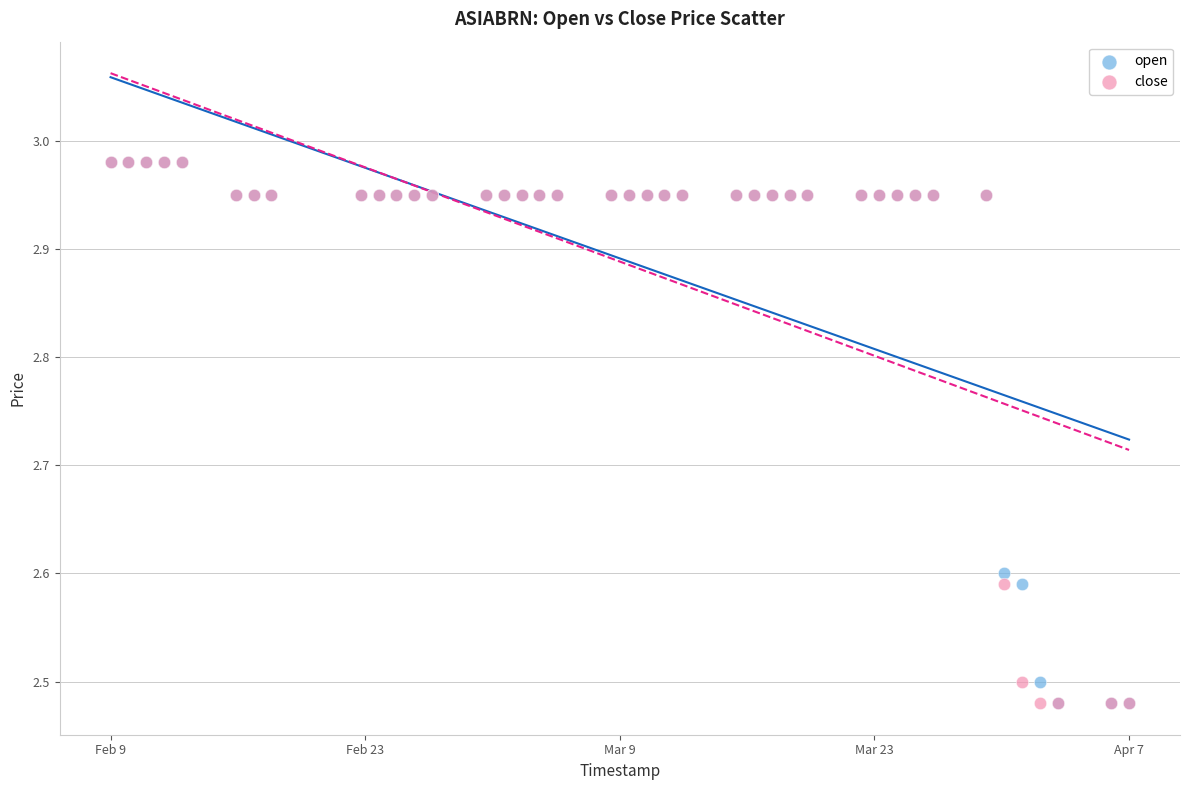

What are all the series names shown in the legend?

open, close